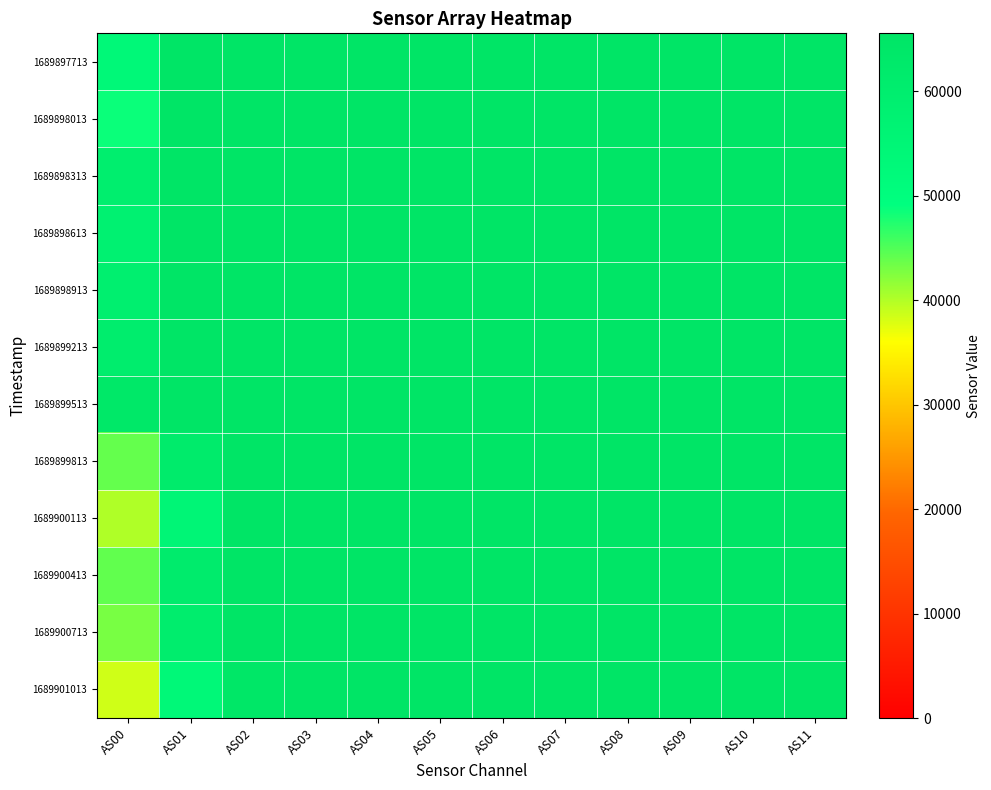

Rank the series at AS06 from lowest to highest value.

1689897713, 1689898013, 1689898313, 1689898613, 1689898913, 1689899213, 1689899513, 1689899813, 1689900113, 1689900413, 1689900713, 1689901013